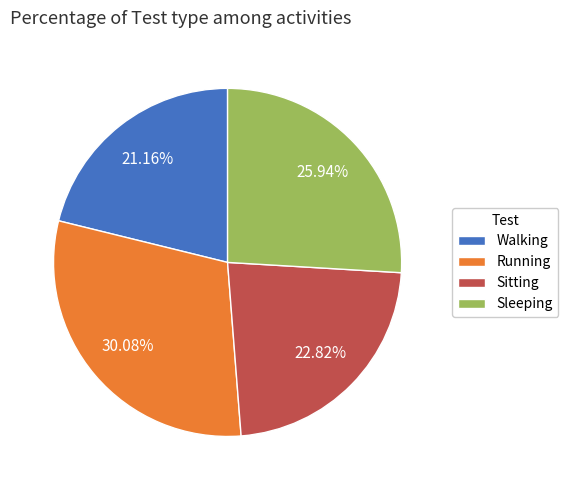

To the nearest percent, what is the combined percentage of Sitting and Running?

53%